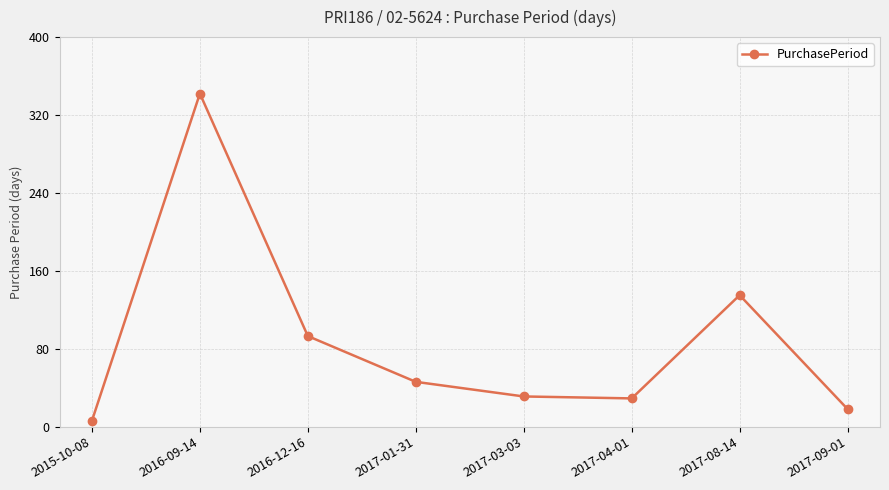

What is the change in value from 2017-01-31 to 2017-03-03?

-15